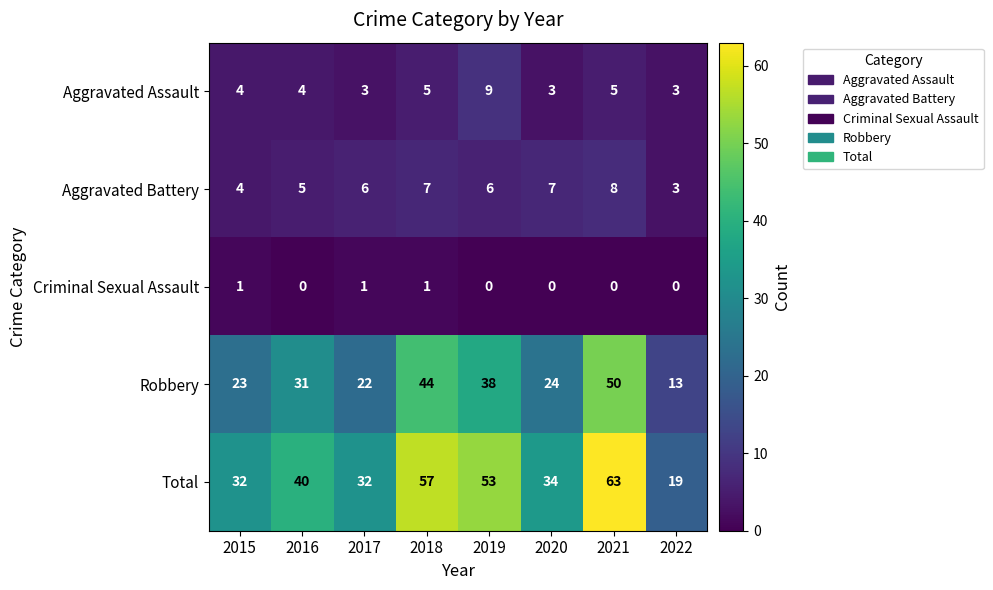

What is the difference between the maximum and minimum values in the Aggravated Assault series?

6